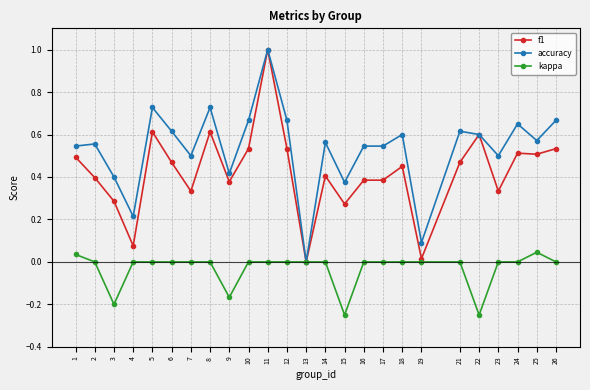

What is the value of the f1 point at the 11th from the left?

1.0